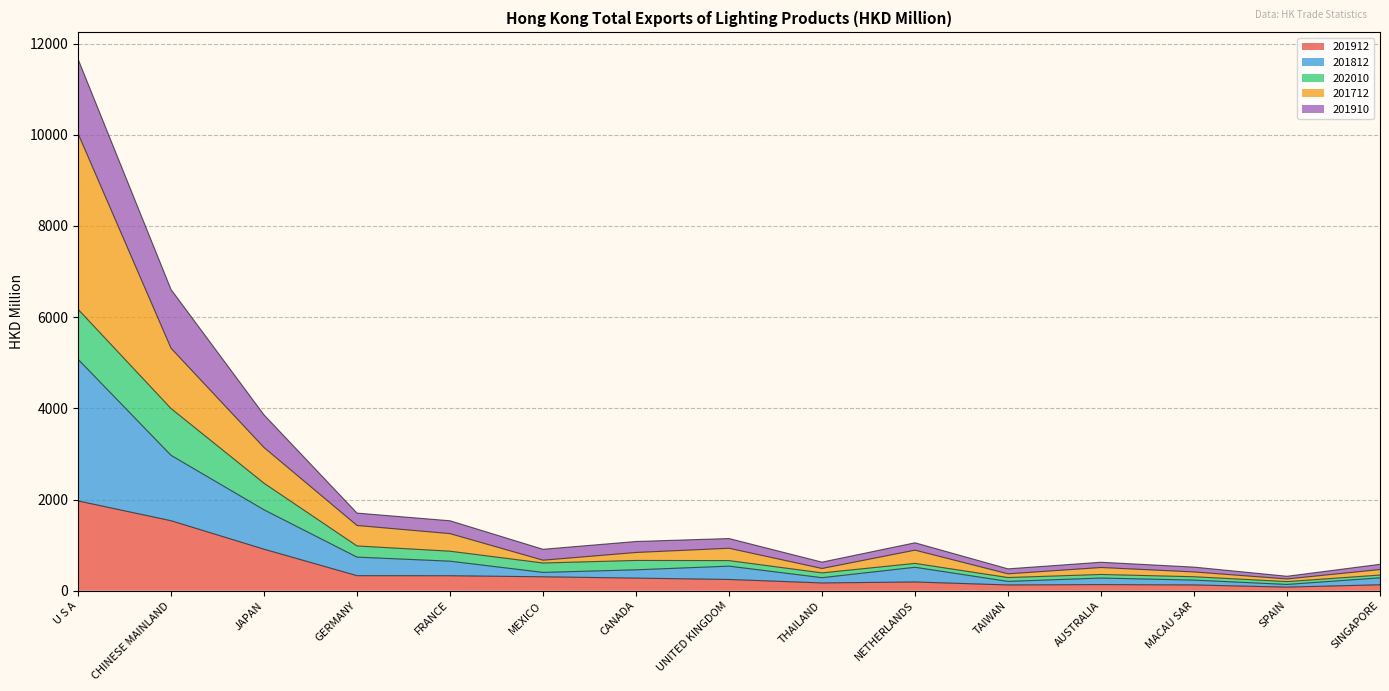

Does the chart have visible grid lines?

Yes